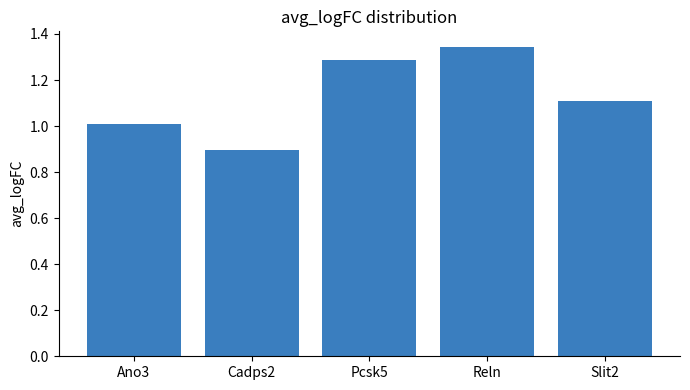

Count the number of values greater than 1.

4